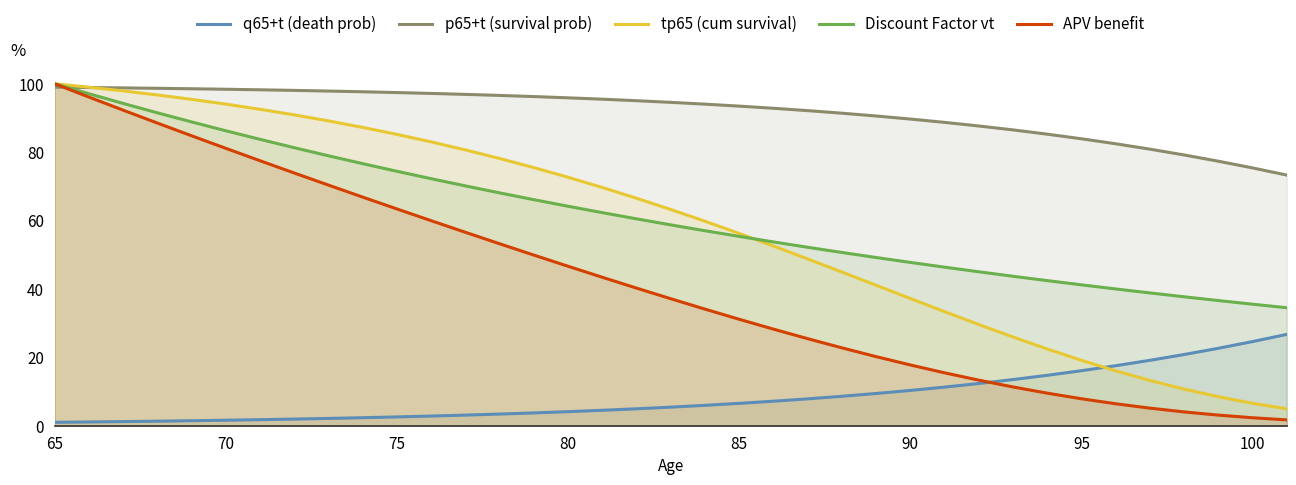

What is the maximum value for p65+t (survival prob)?

99.0